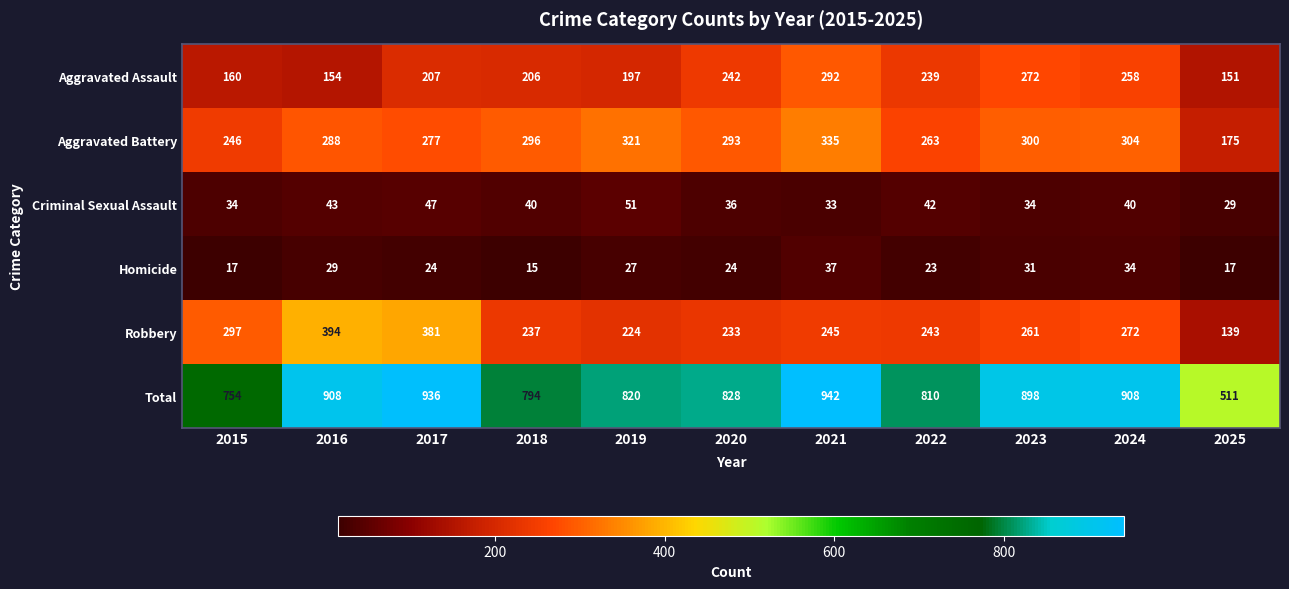

Which series has the largest total across all categories?

Total